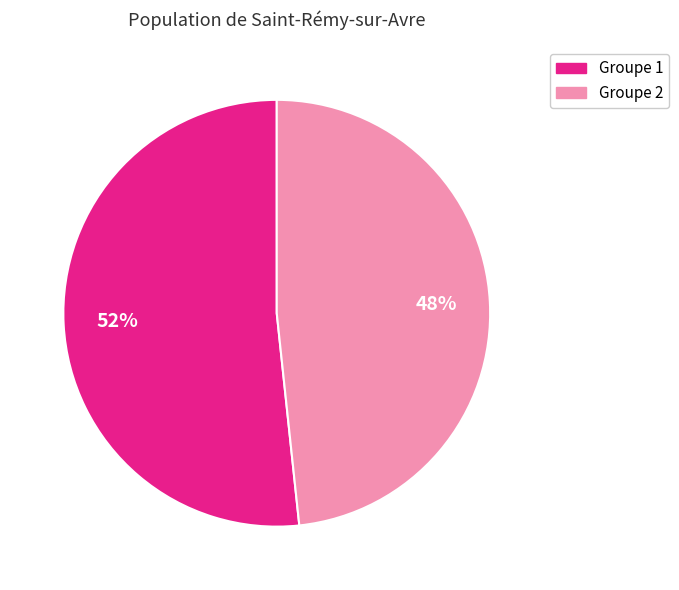

Is there a majority slice in this chart?

Yes